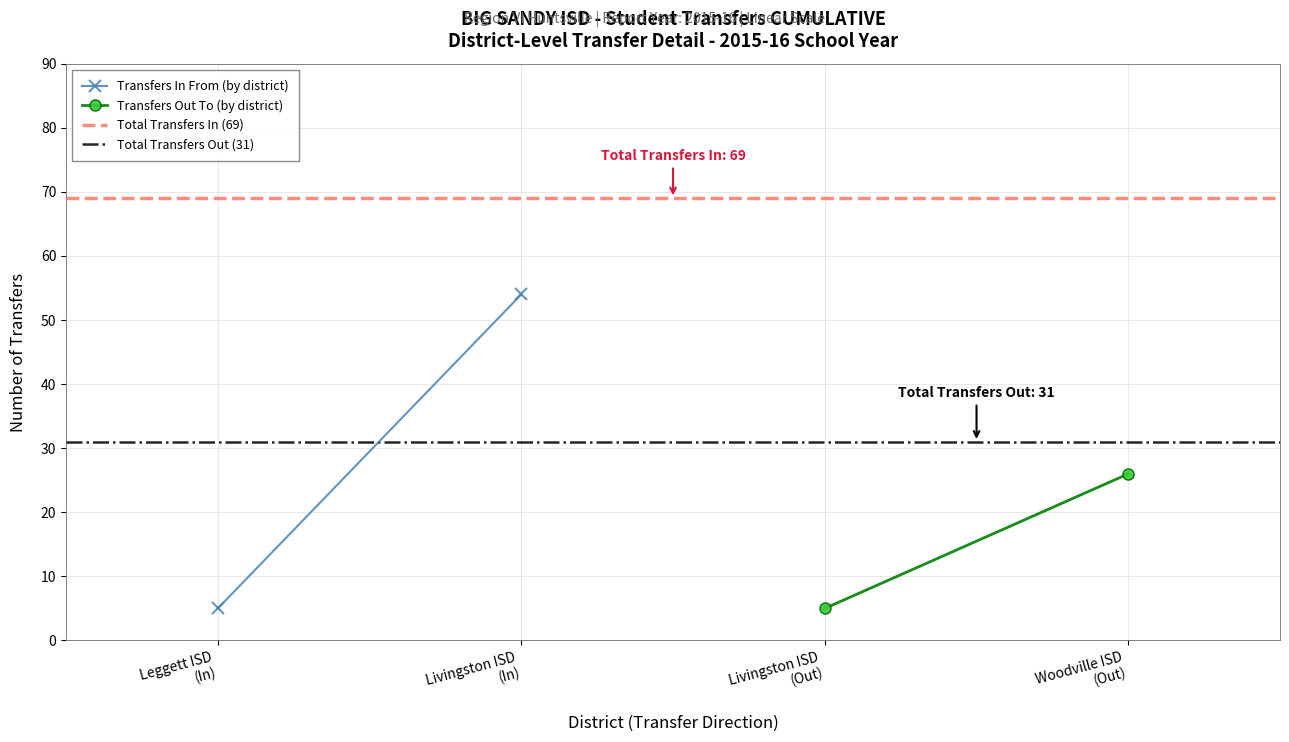

What is the sum of the Total Transfers Out (31) values at Livingston ISD
(In) and Leggett ISD
(In)?

62